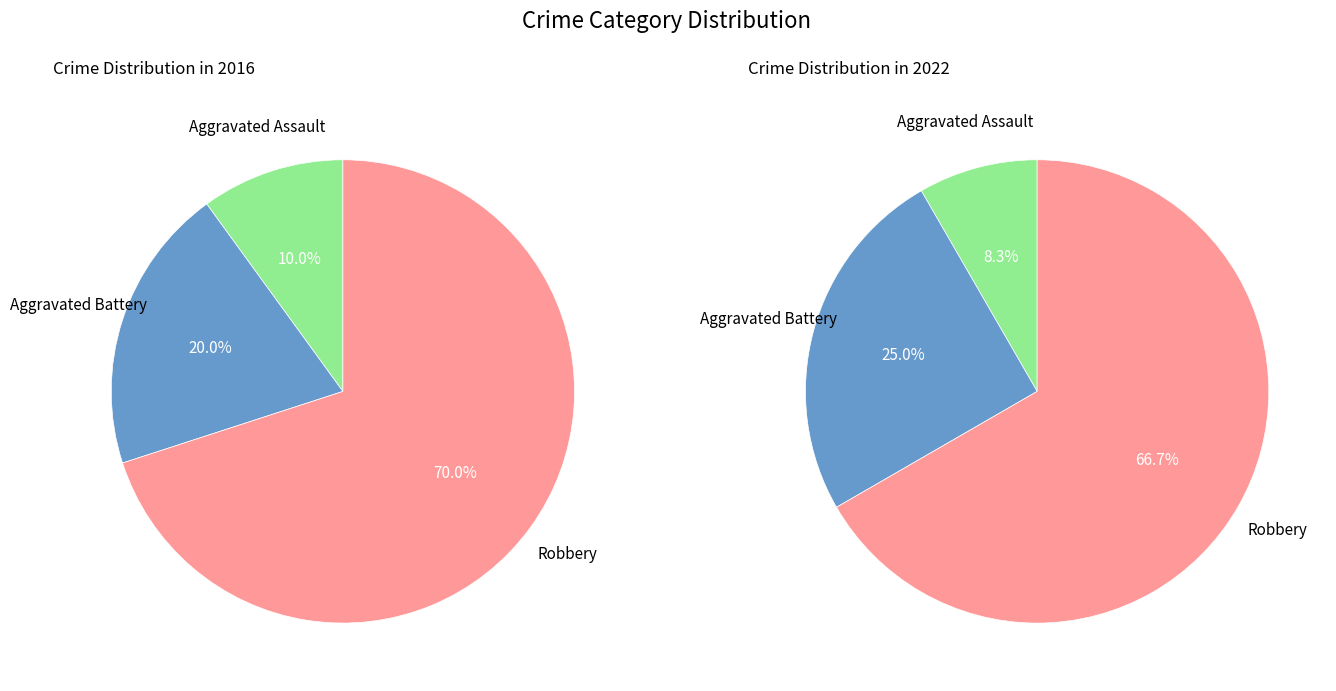

Which category has the biggest portion of the pie?

Robbery